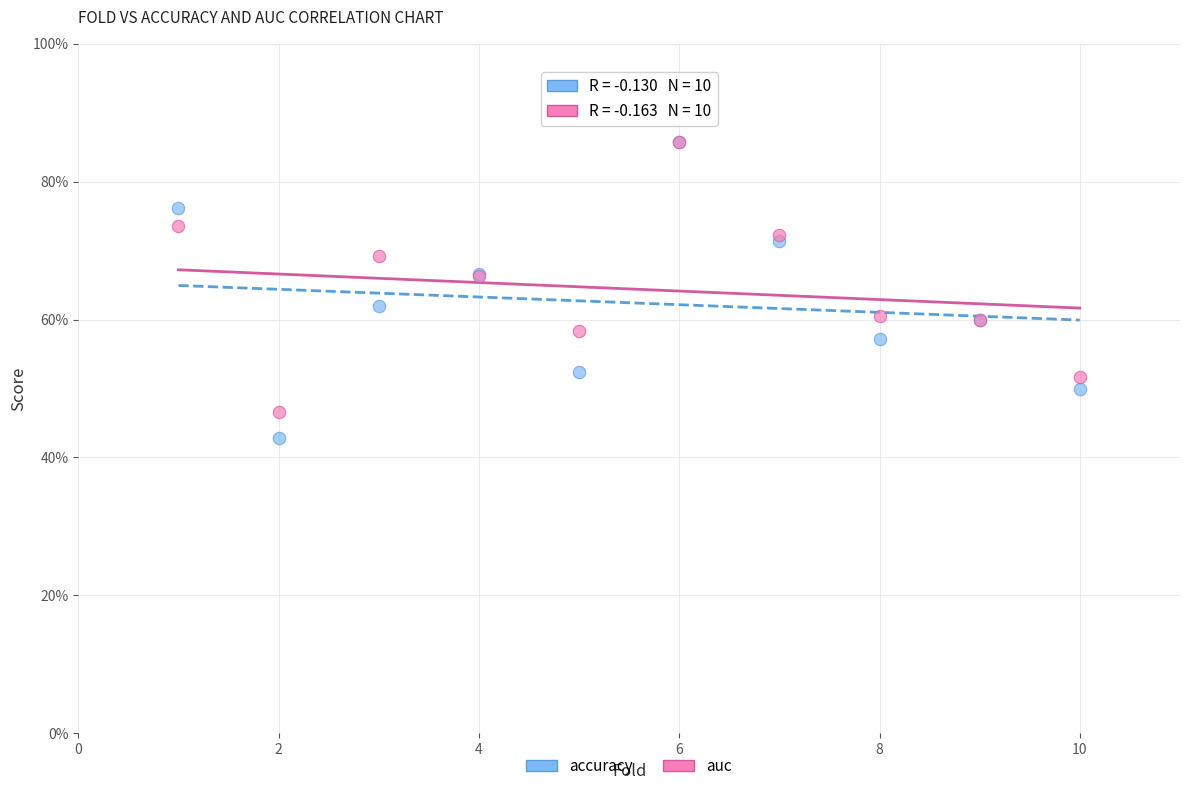

What are all the series names shown in the legend?

accuracy, auc